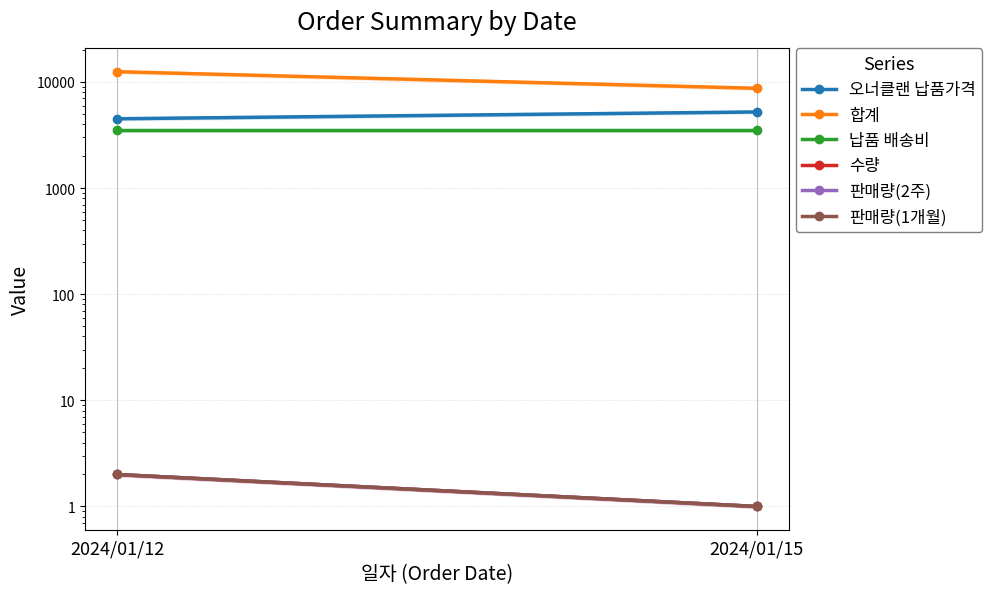

What is the spread (max minus min) of values at 2024/01/15?

8719